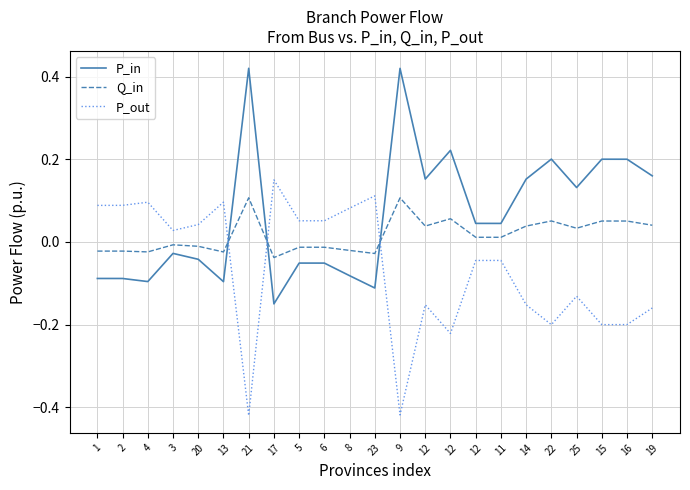

What are all the series names shown in the legend?

P_in, Q_in, P_out